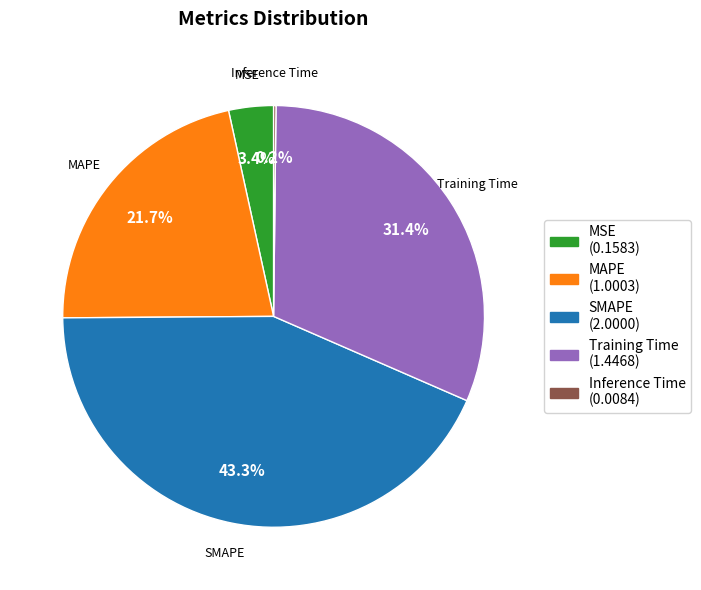

Which has a higher value, MAPE or Training Time?

Training Time